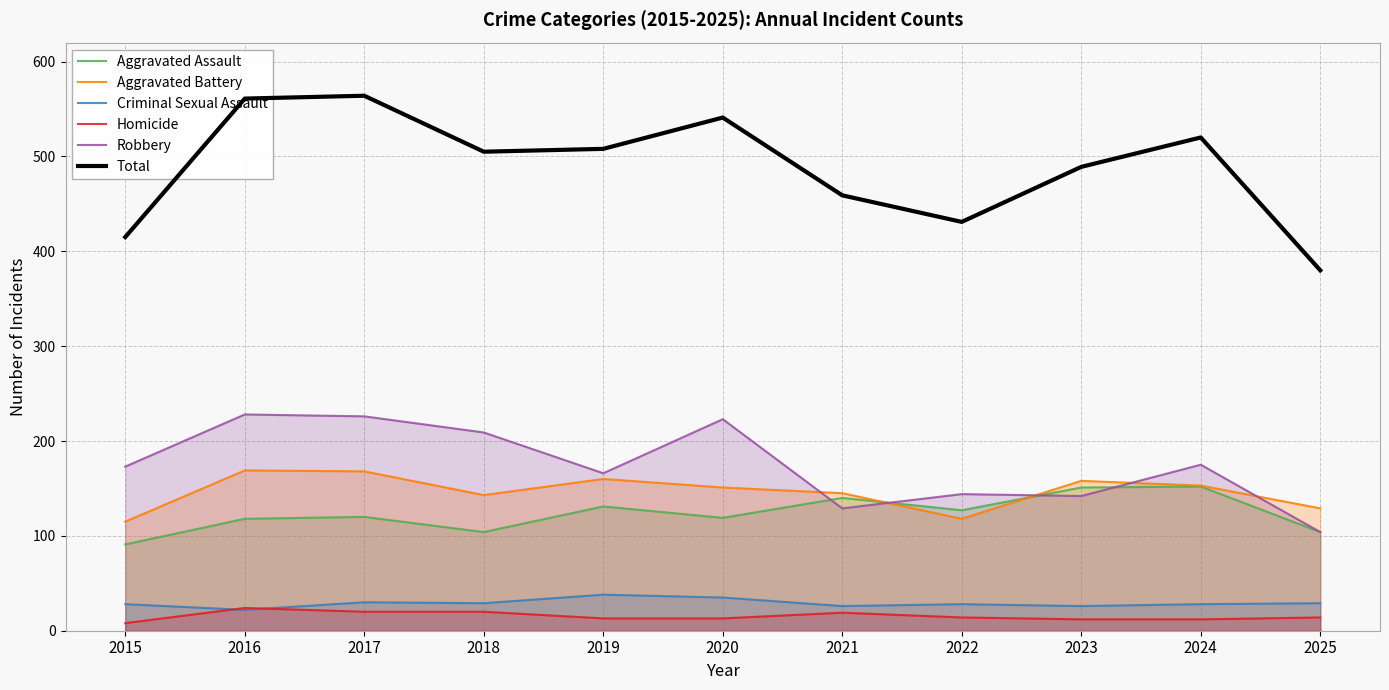

Which series has the largest range (max minus min)?

Total